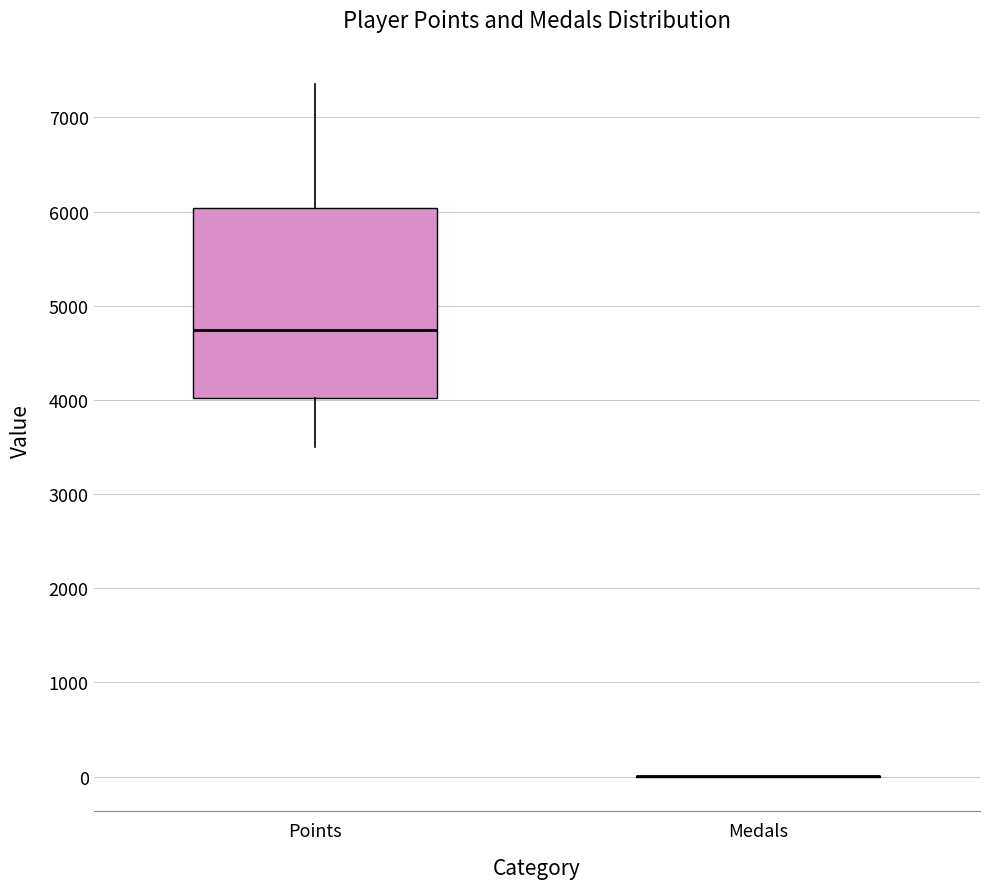

Where does the median line of the box for Points sit on the y-axis? The values are not printed on the chart, so give them approximately, as read against the axis.

4700